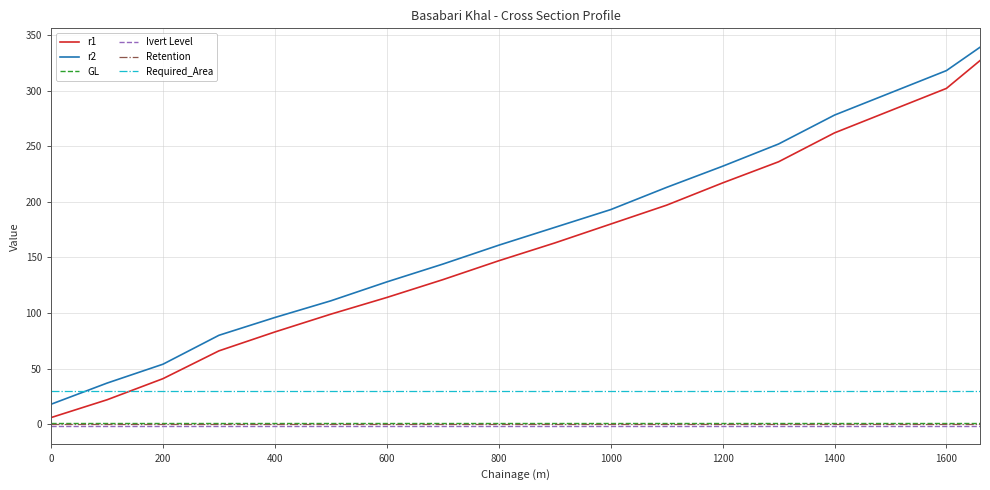

What is the highest value of the r2 series?

339.0